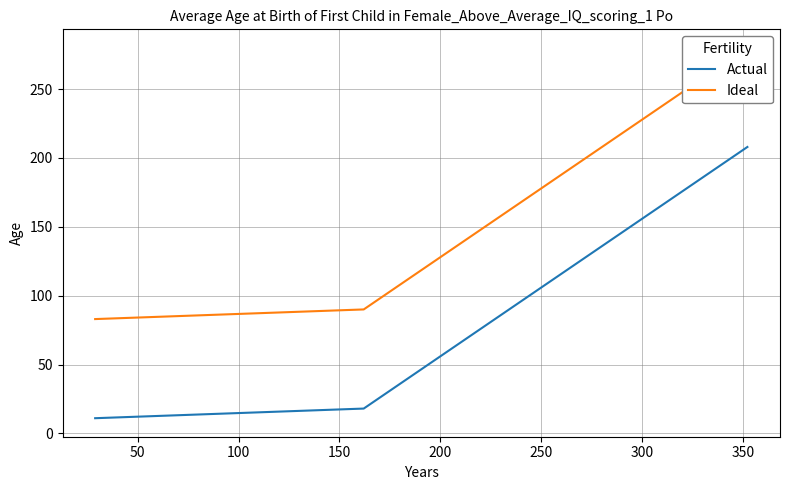

What are all the series names shown in the legend?

Actual, Ideal